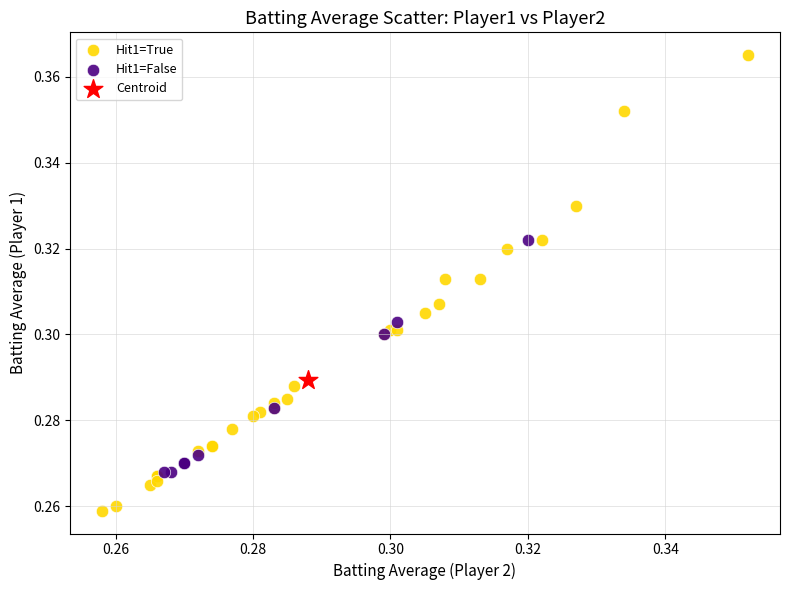

Which series contains the lowest Y value?

Hit1=True